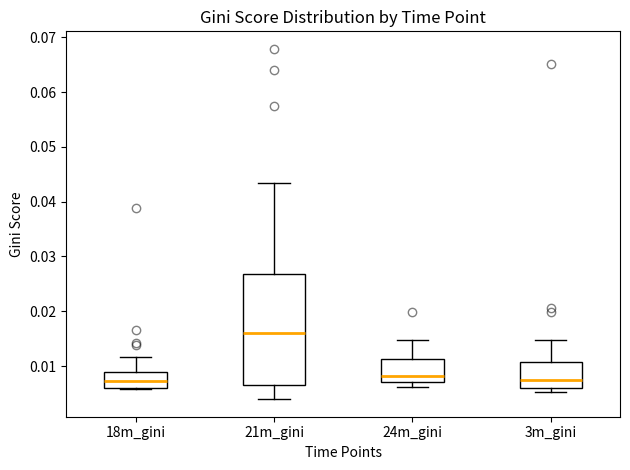

Comparing the boxes themselves (not the whiskers), which one is the tallest?

21m_gini